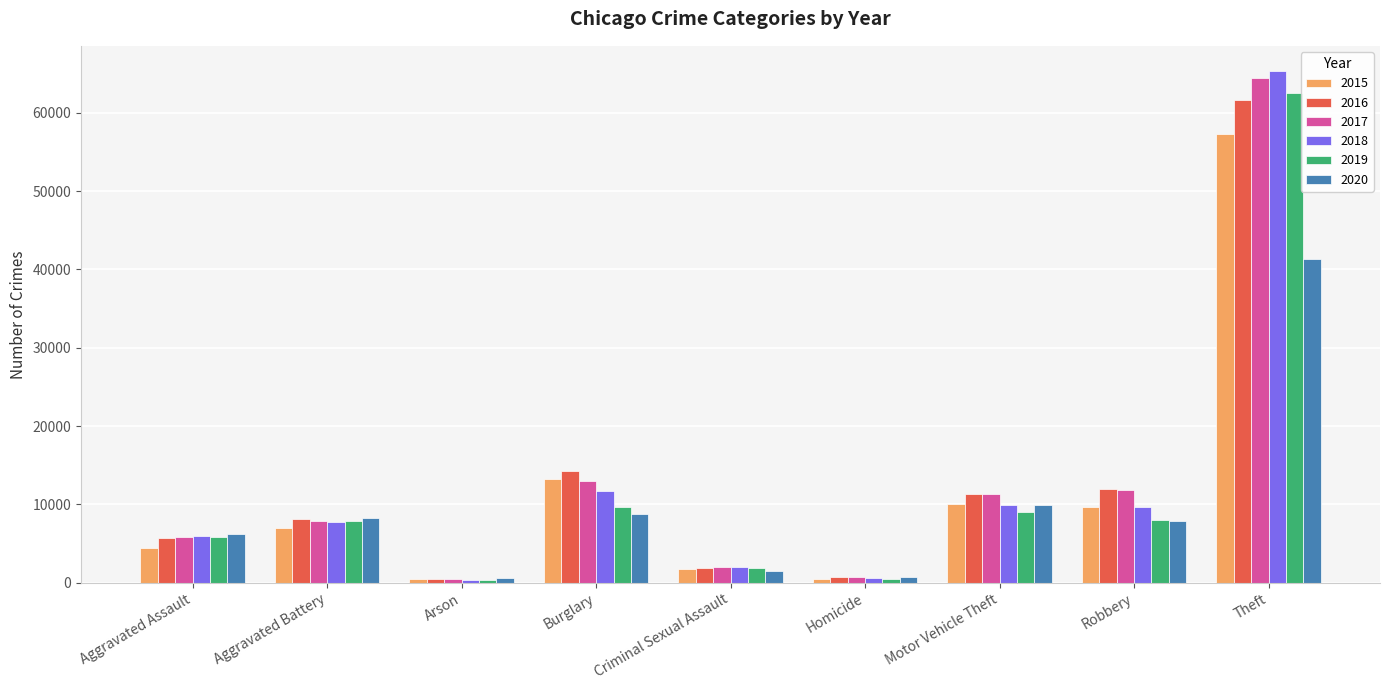

Which category has the highest value in the 2017 series?

Theft